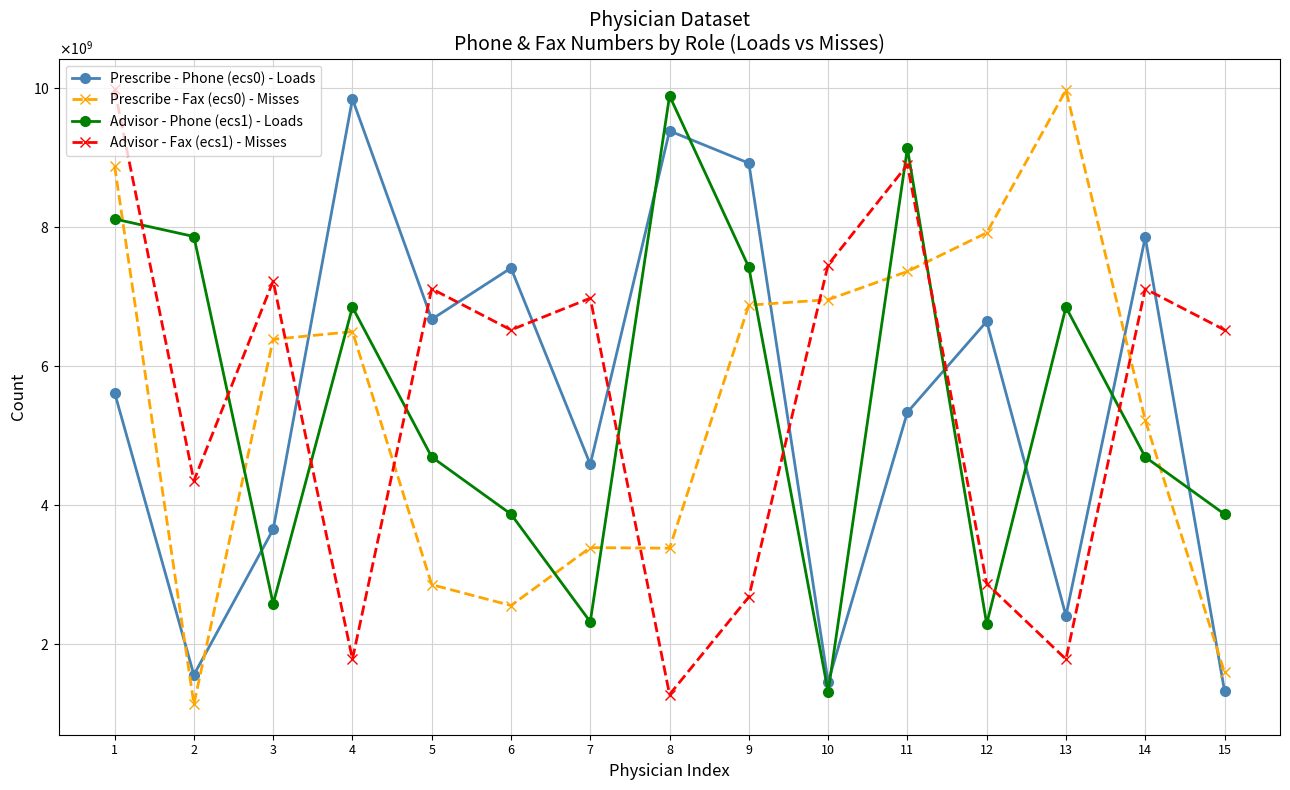

After their last crossing, which series has the higher values: Prescribe - Phone (ecs0) - Loads or Prescribe - Fax (ecs0) - Misses?

Prescribe - Fax (ecs0) - Misses